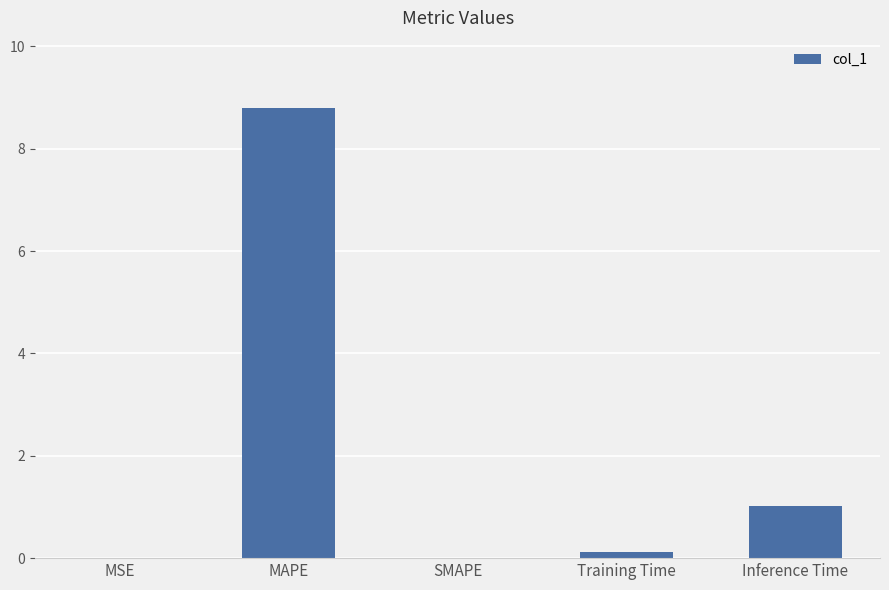

What is the average value?

2.0